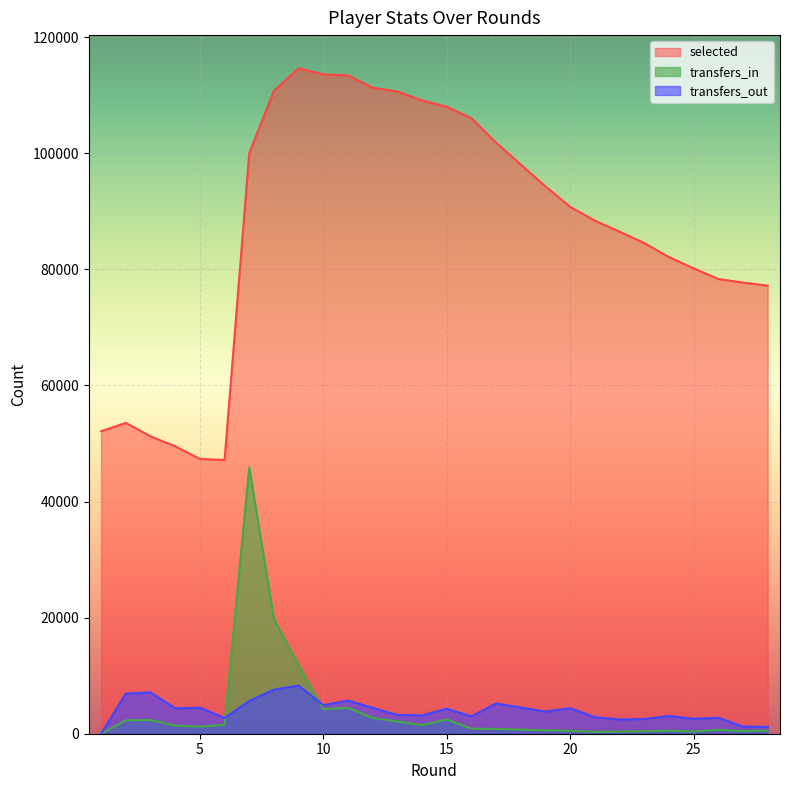

What is the difference between the second highest and second lowest values in the transfers_out series?

6435